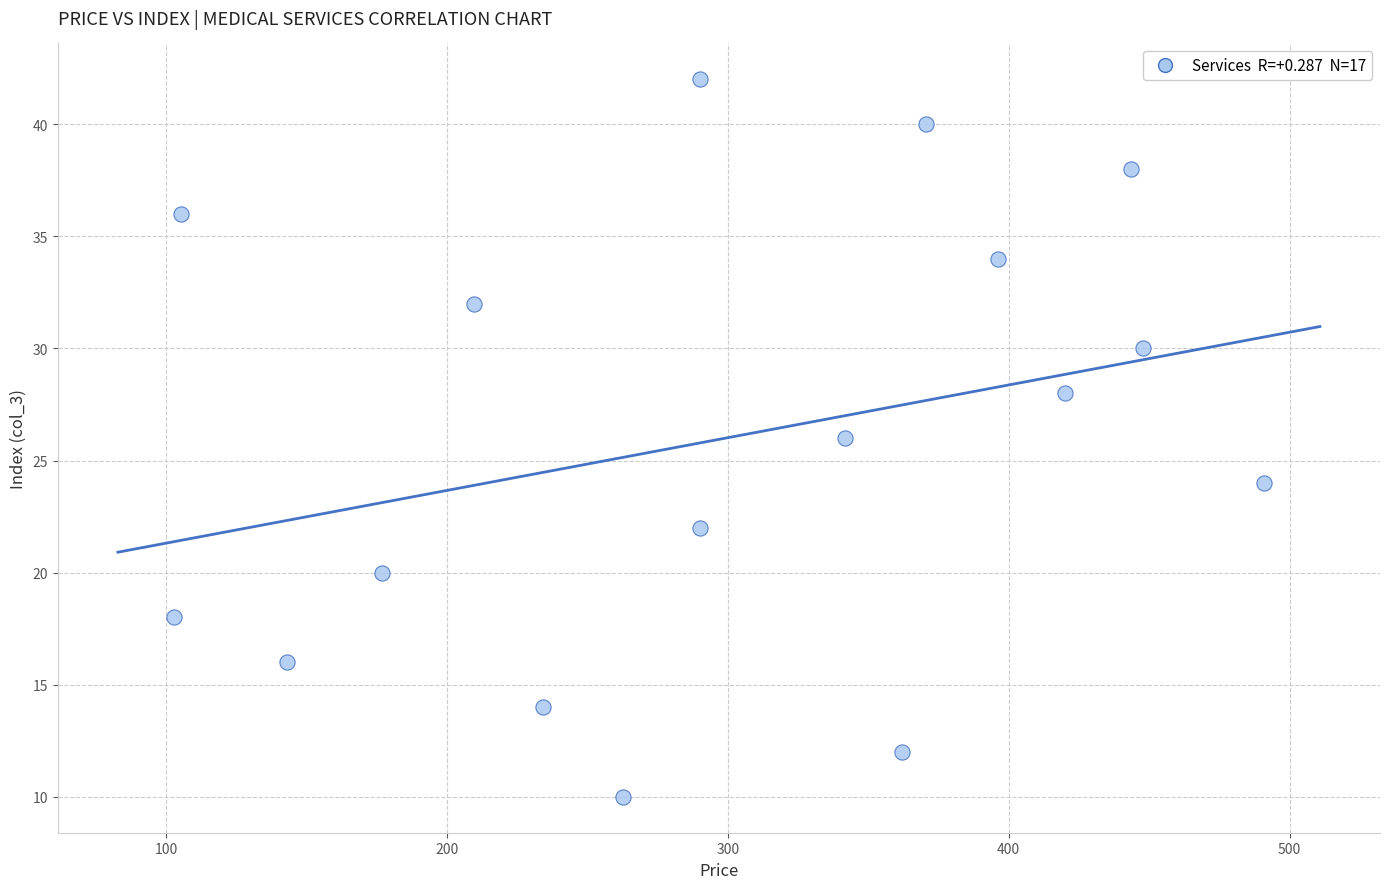

What is the range of Y values (max minus min)?

32